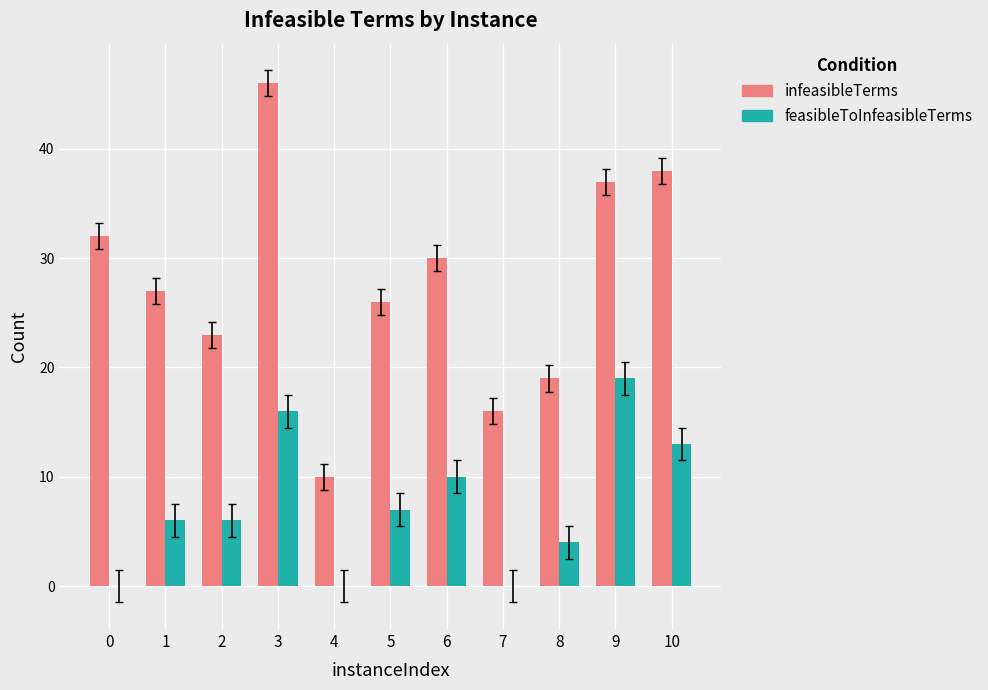

How many groups of bars are there?

11